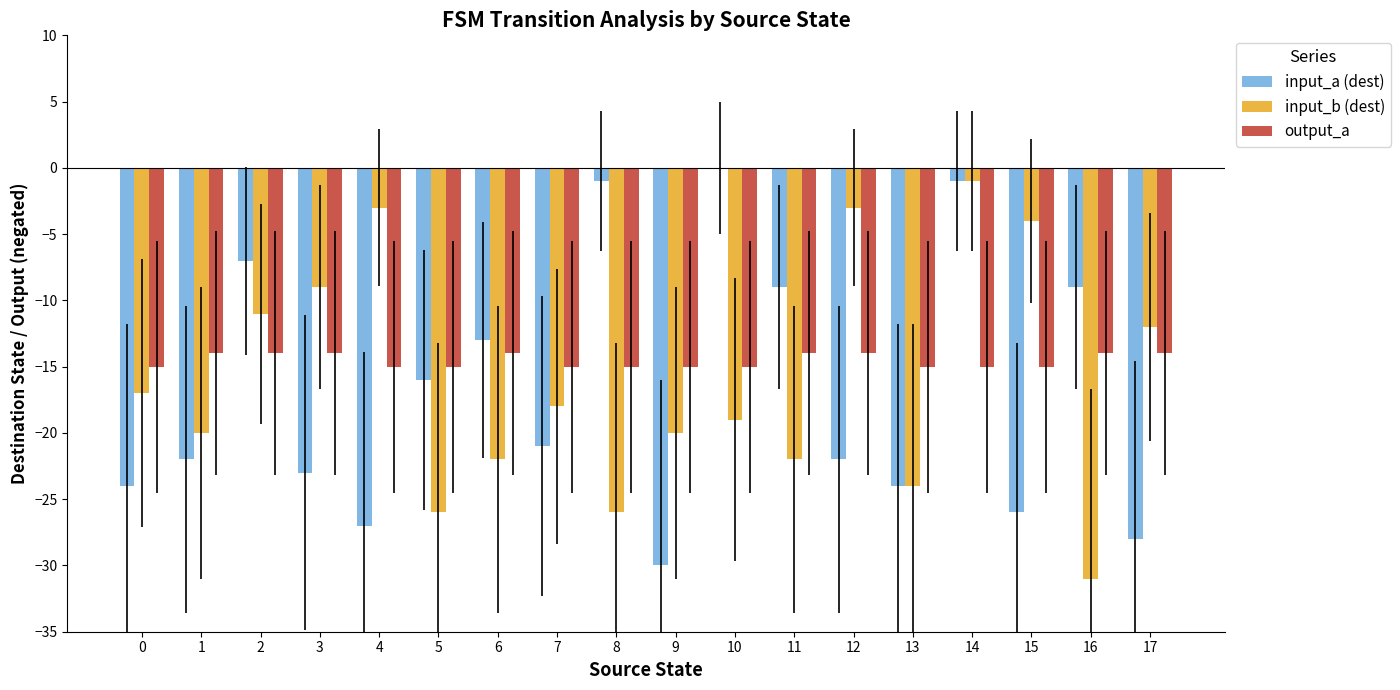

Is the value of output_a at 14 greater than the value of input_a (dest) at 0?

Yes